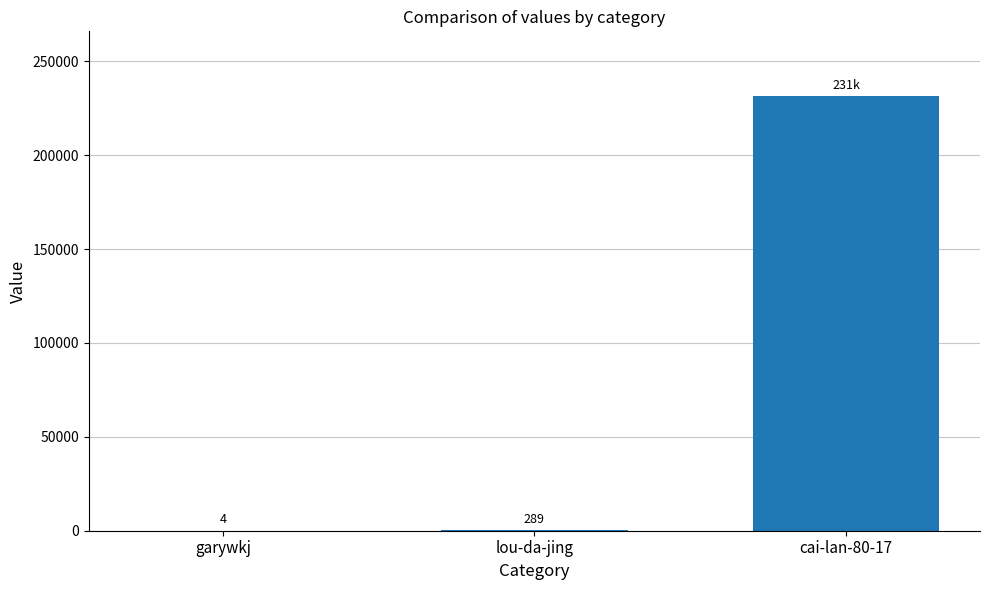

Does the chart contain stacked bars?

No